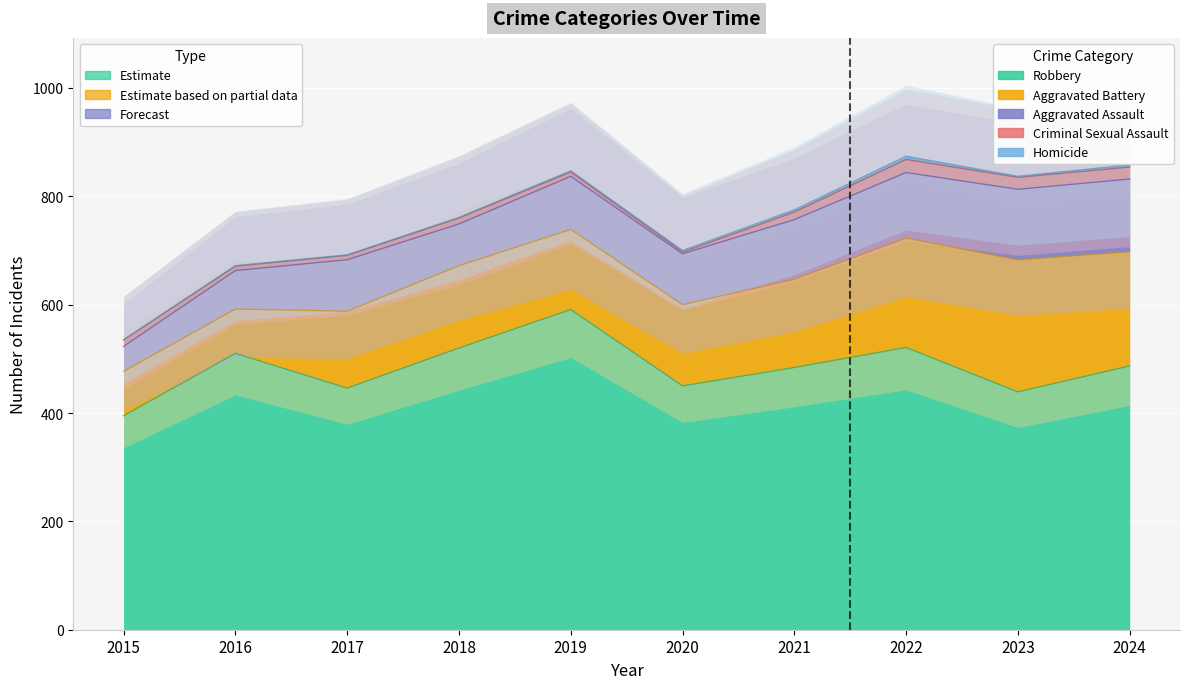

True or false: Aggravated Battery and Homicide intersect in this chart.

False